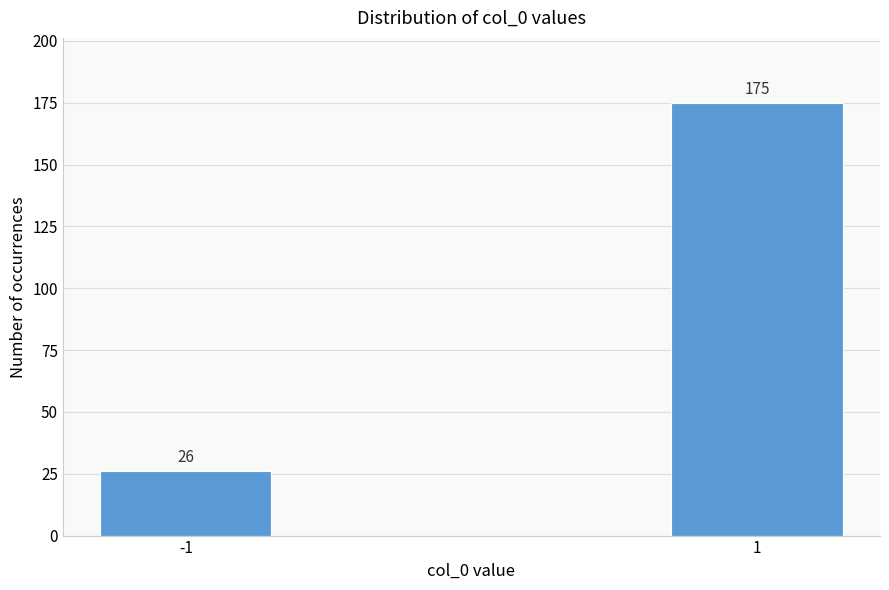

Reading right to left, transcribe all the data shown in this chart.

175	26